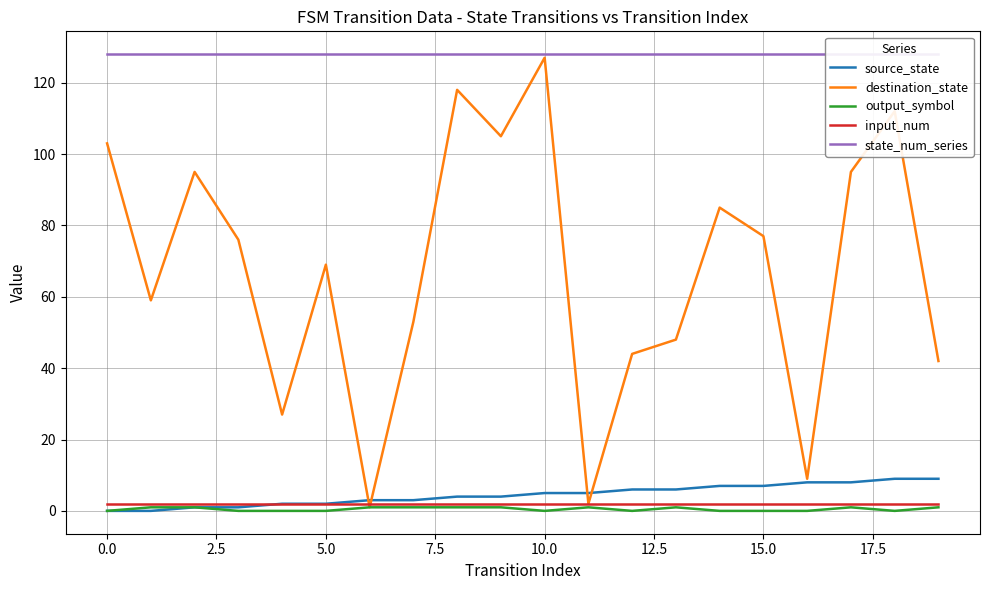

Reading left to right, list all the values displayed in this chart.

source_state: 0	0	1	1	2	2	3	3	4	4	5	5	6	6	7	7	8	8	9	9
destination_state: 103	59	95	76	27	69	1	53	118	105	127	2	44	48	85	77	9	95	112	42
output_symbol: 0	1	1	0	0	0	1	1	1	1	0	1	0	1	0	0	0	1	0	1
input_num: 2	2	2	2	2	2	2	2	2	2	2	2	2	2	2	2	2	2	2	2
state_num_series: 128	128	128	128	128	128	128	128	128	128	128	128	128	128	128	128	128	128	128	128